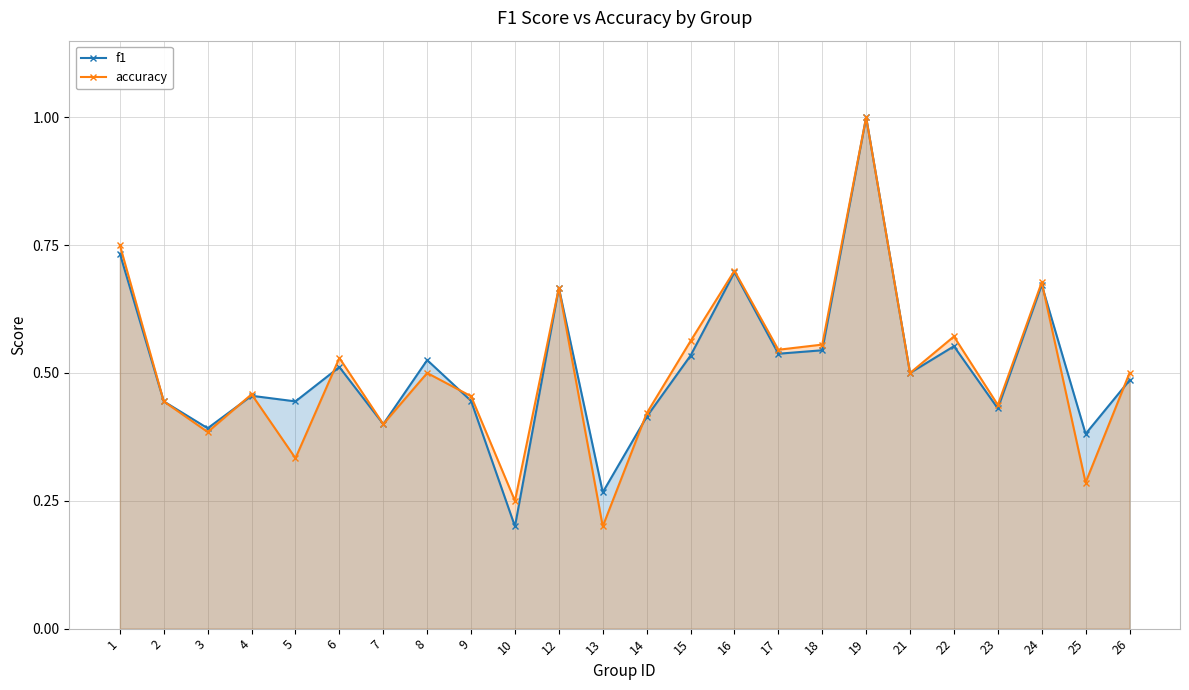

Which series changed the most between 7 and 18?

accuracy